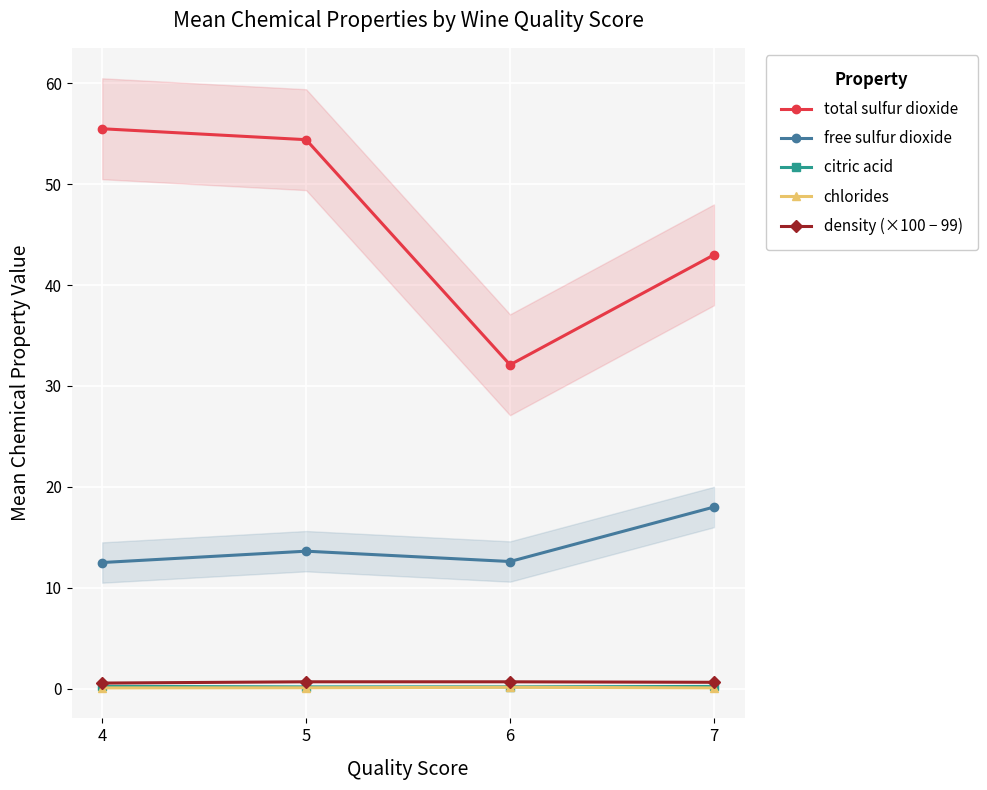

What is the smallest value displayed?

0.1